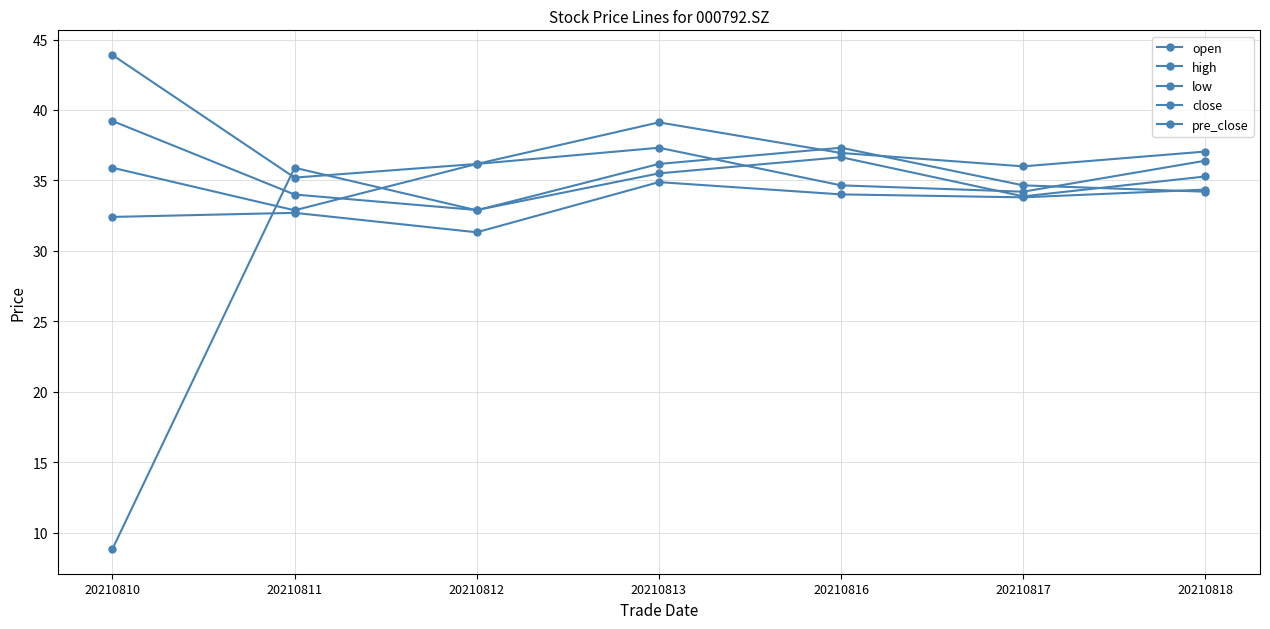

Is it true that high equals 55.1 at 20210812?

False